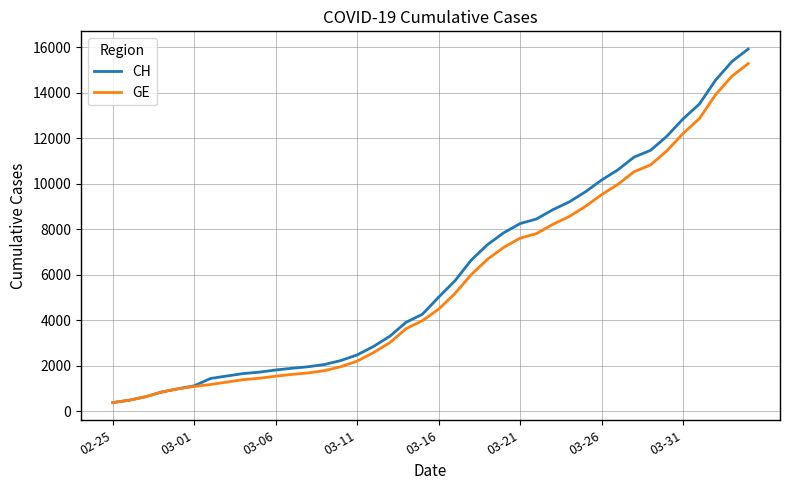

What is the highest value of the CH series?

15926